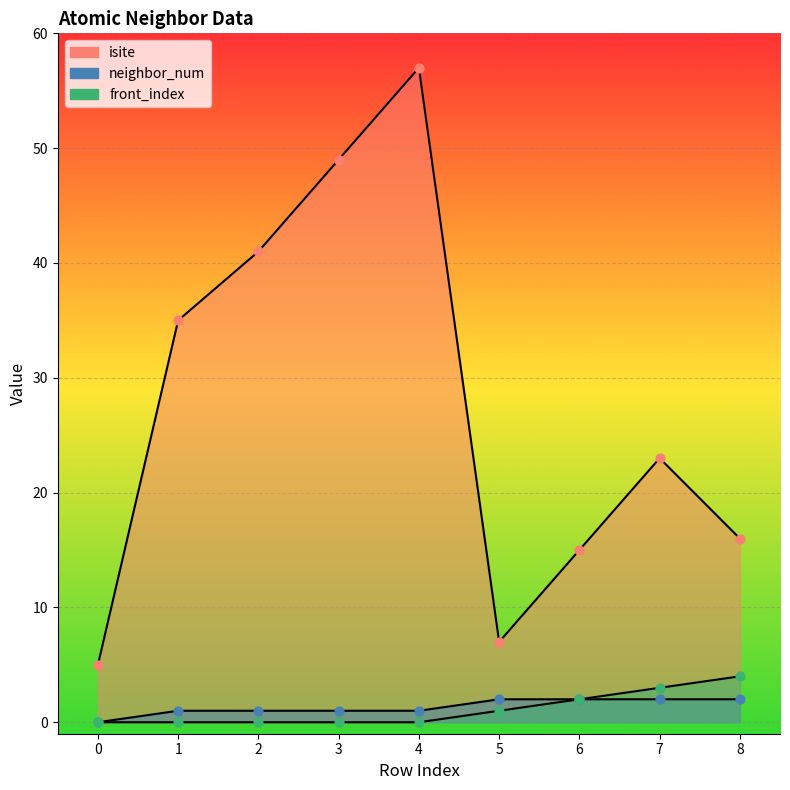

Is the value of isite at 2 greater than the value of neighbor_num at 6?

Yes